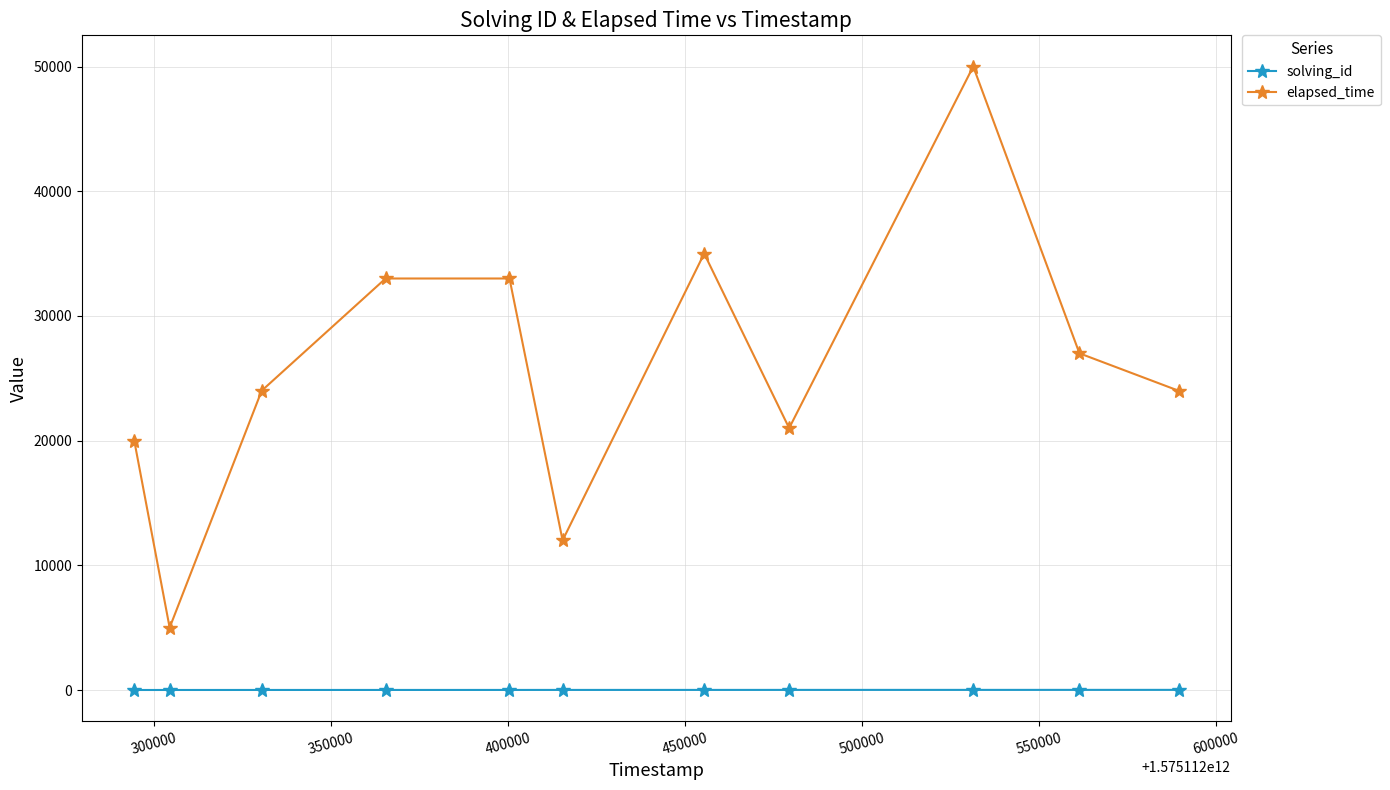

Which series has the largest total across all categories?

elapsed_time